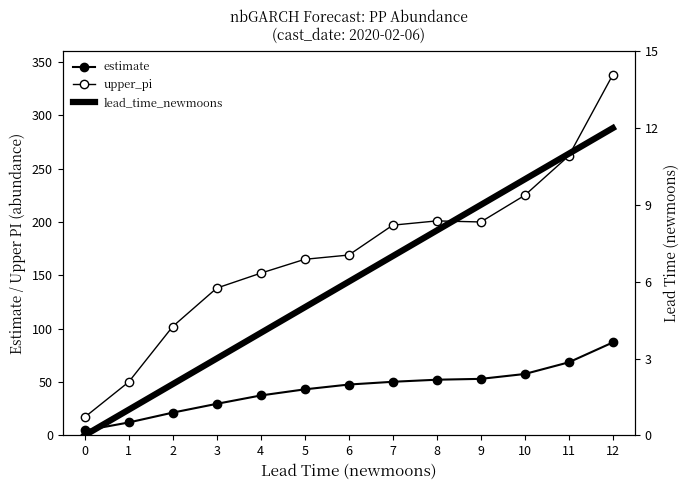

Reading right to left, extract all data points from this chart.

estimate: 87.1	68.4	57.5	52.9	52.1	50.2	47.6	43.1	37.4	29.5	21.3	12.0	4.5
upper_pi: 338.0	262.0	225.0	200.0	201.0	197.0	169.0	165.0	152.0	138.0	102.0	50.0	17.0
lead_time_newmoons: 12.0	11.0	10.0	9.0	8.0	7.0	6.0	5.0	4.0	3.0	2.0	1.0	0.0